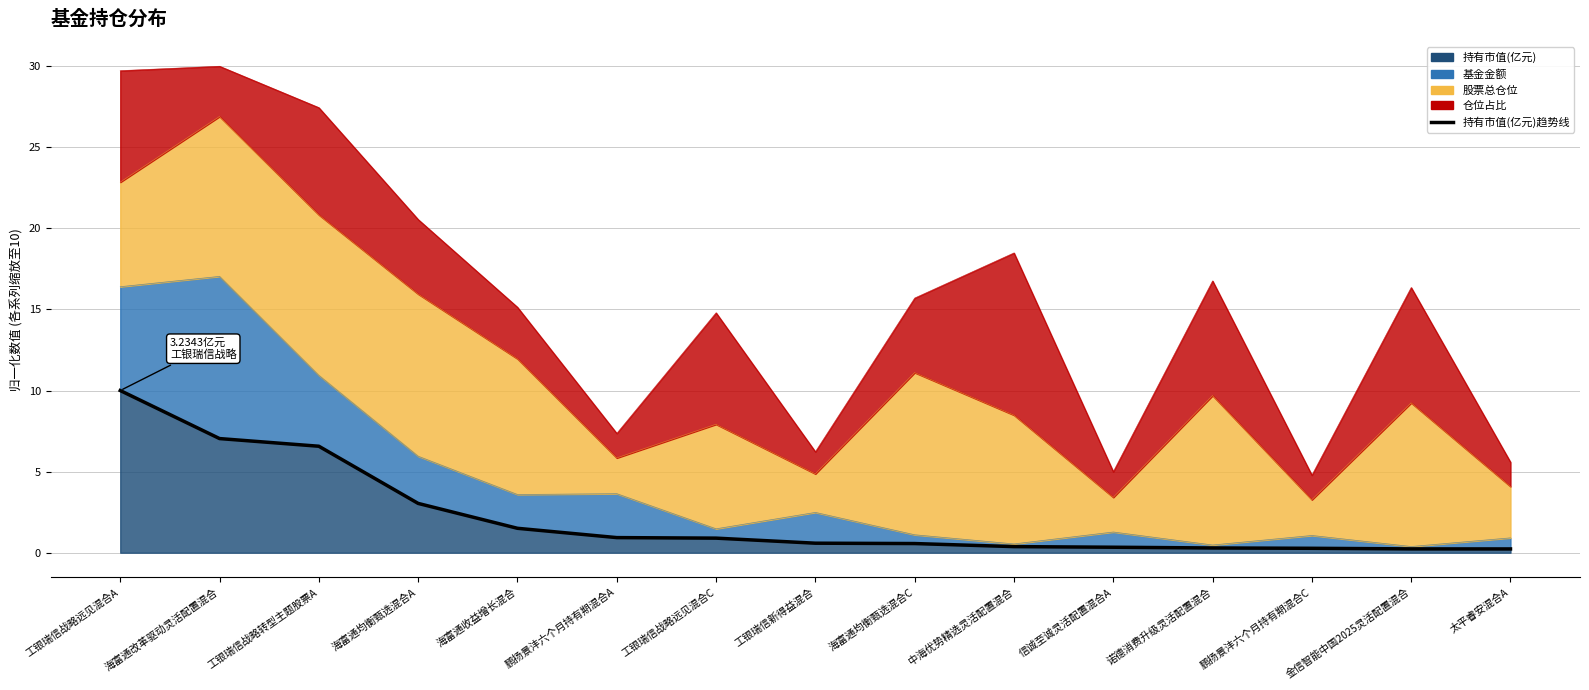

True or false: there are more than 0 points higher than both neighbors.

False